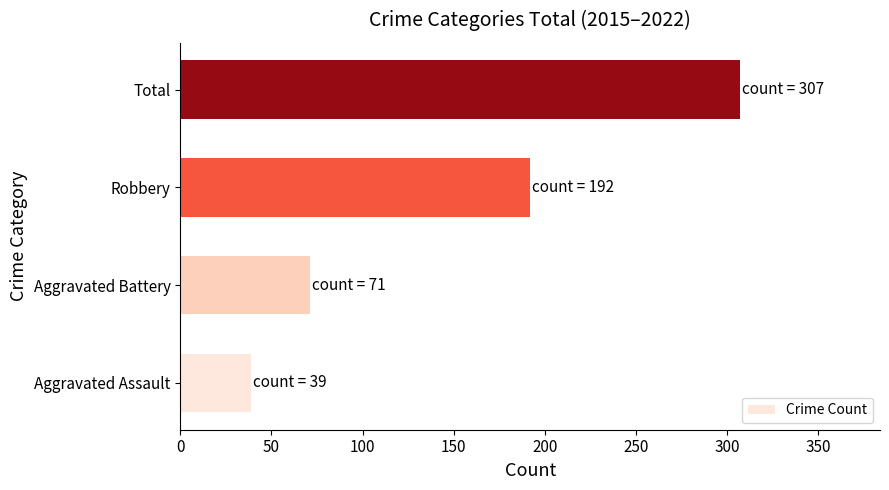

Where is the data nearest to the value 173?

Robbery